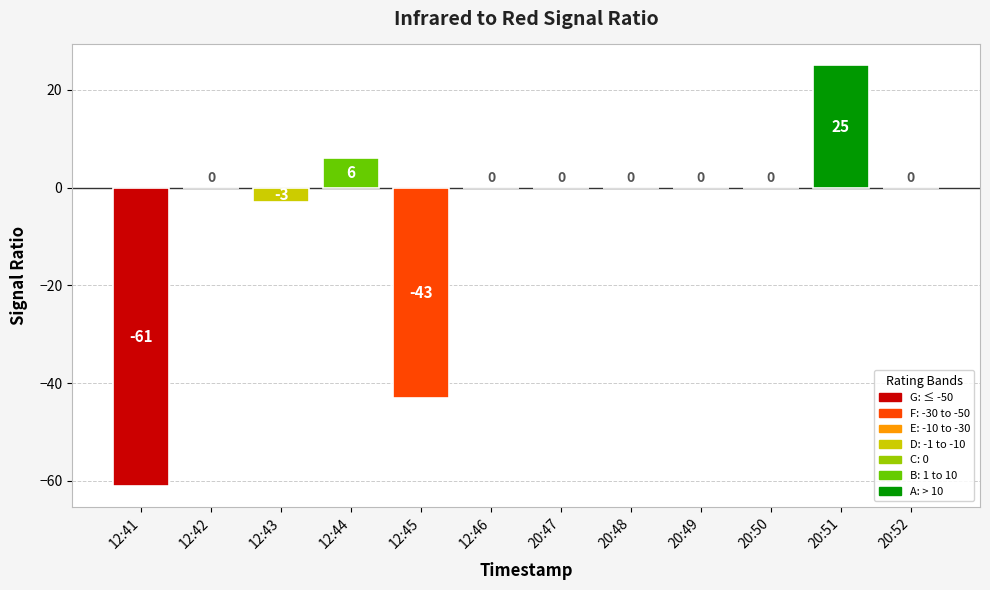

At which label is the value closest to -18?

12:43